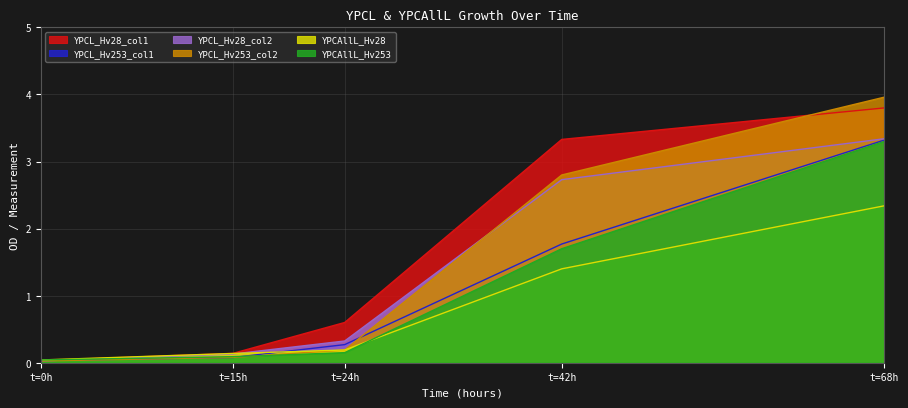

True or false: YPCL_Hv28_col2 has a value of 0.9 at t=42h.

False